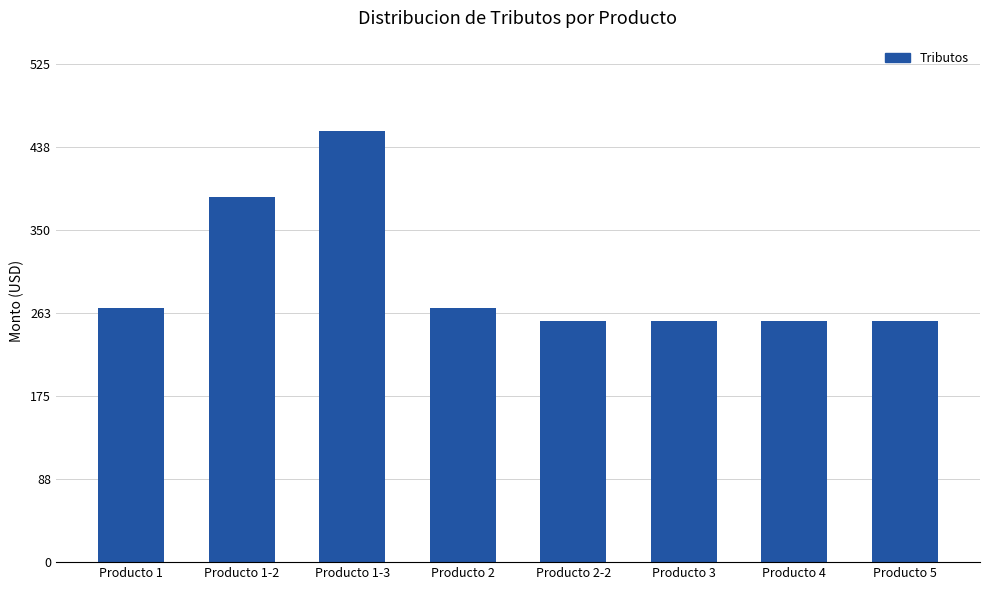

What position from the right is Producto 1-3?

6